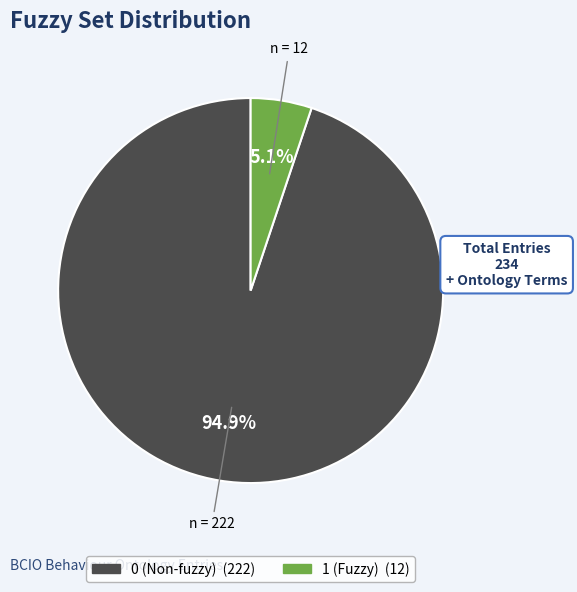

Is there a majority slice in this chart?

Yes